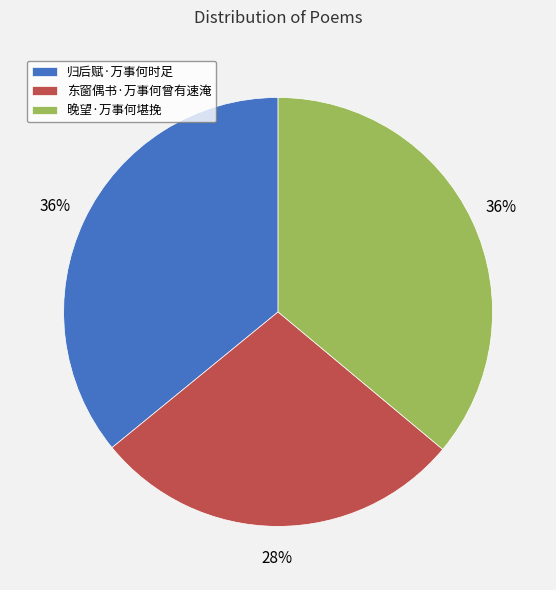

What percentage is the 东窗偶书·万事何曾有速淹 slice, to the nearest percent?

28%